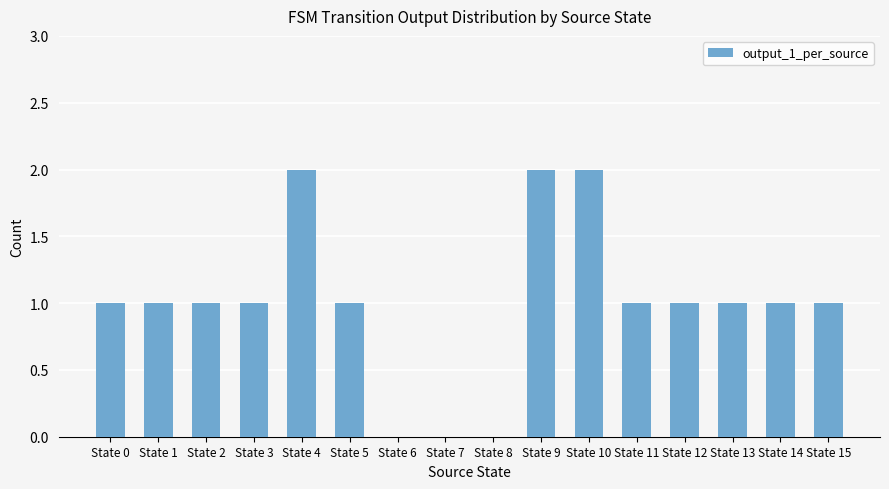

The value at State 13 is 0. True or false?

False